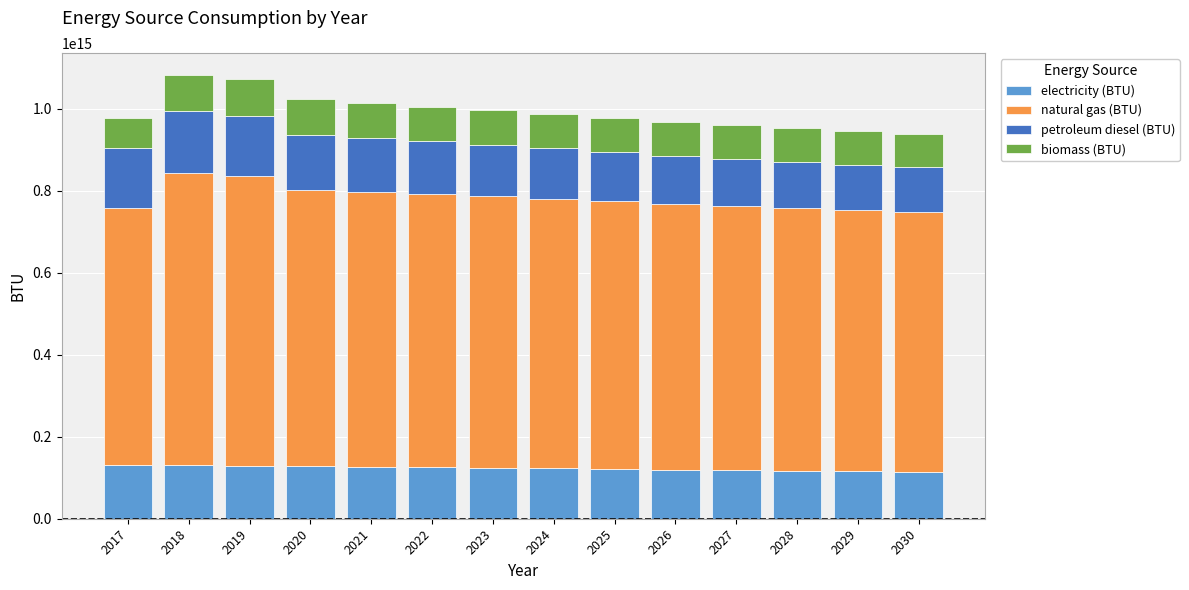

How many values in the electricity (BTU) series are below 124698117597292?

7